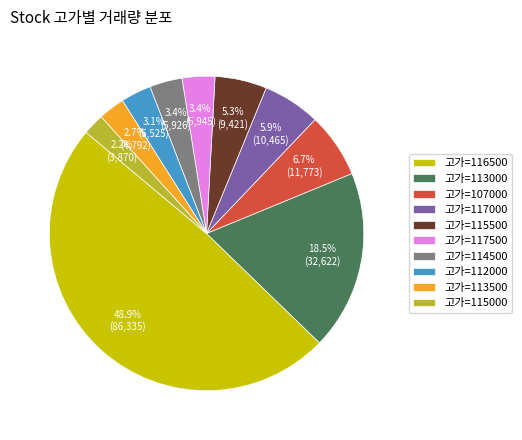

Which has a higher value, 고가=117500 or 고가=116500?

고가=116500